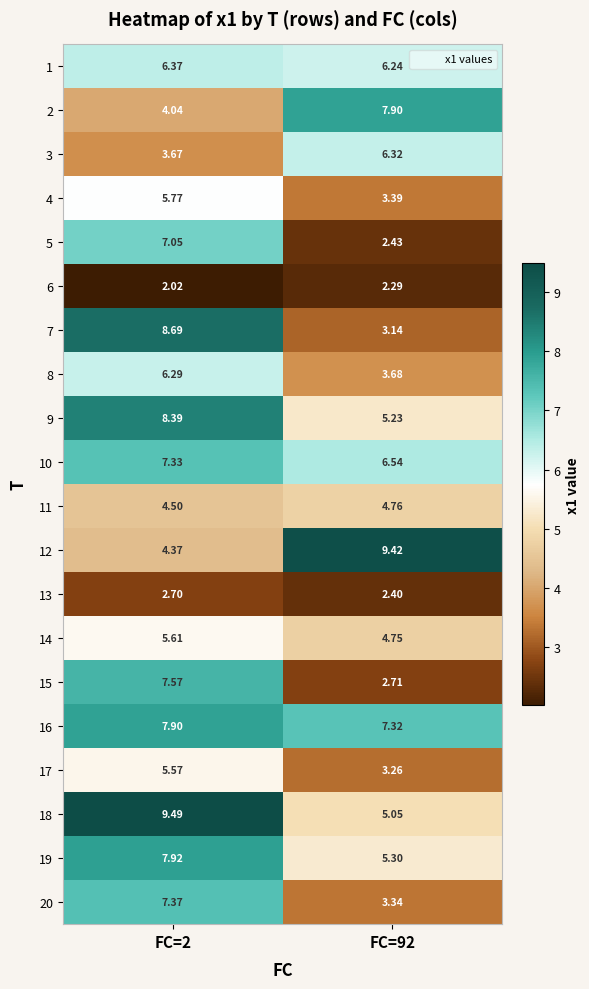

How many values in the 10 series exceed 7?

1